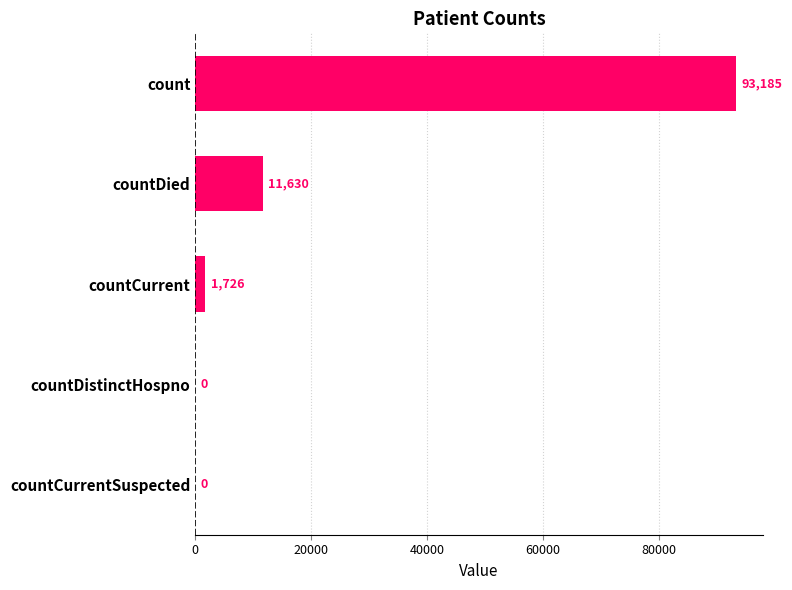

What is the approximate value at countCurrent, to the nearest 50?

1750